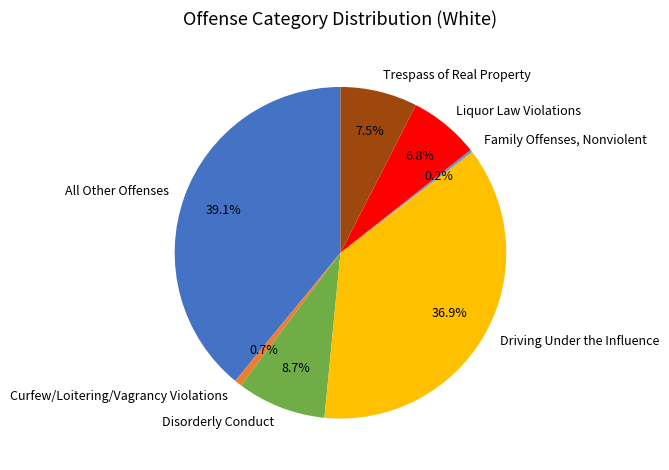

To the nearest percent, what percentage of the pie is Driving Under the Influence?

37%